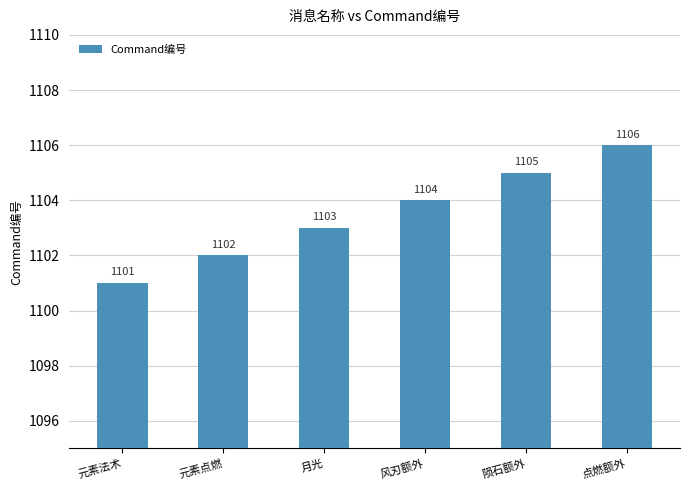

What position from the right is 元素点燃?

5